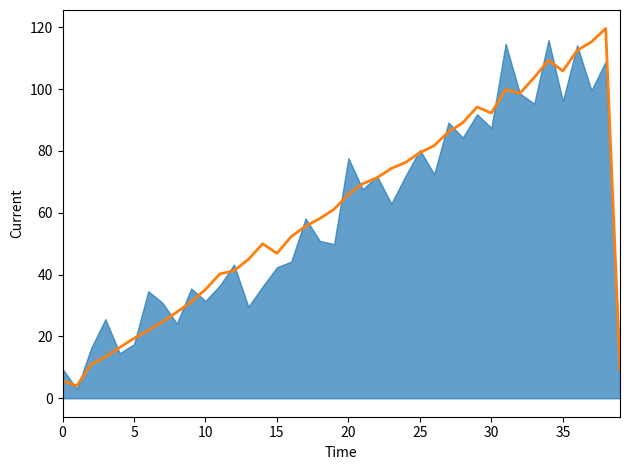

True or false: the data shows 105.8 at 35.

True